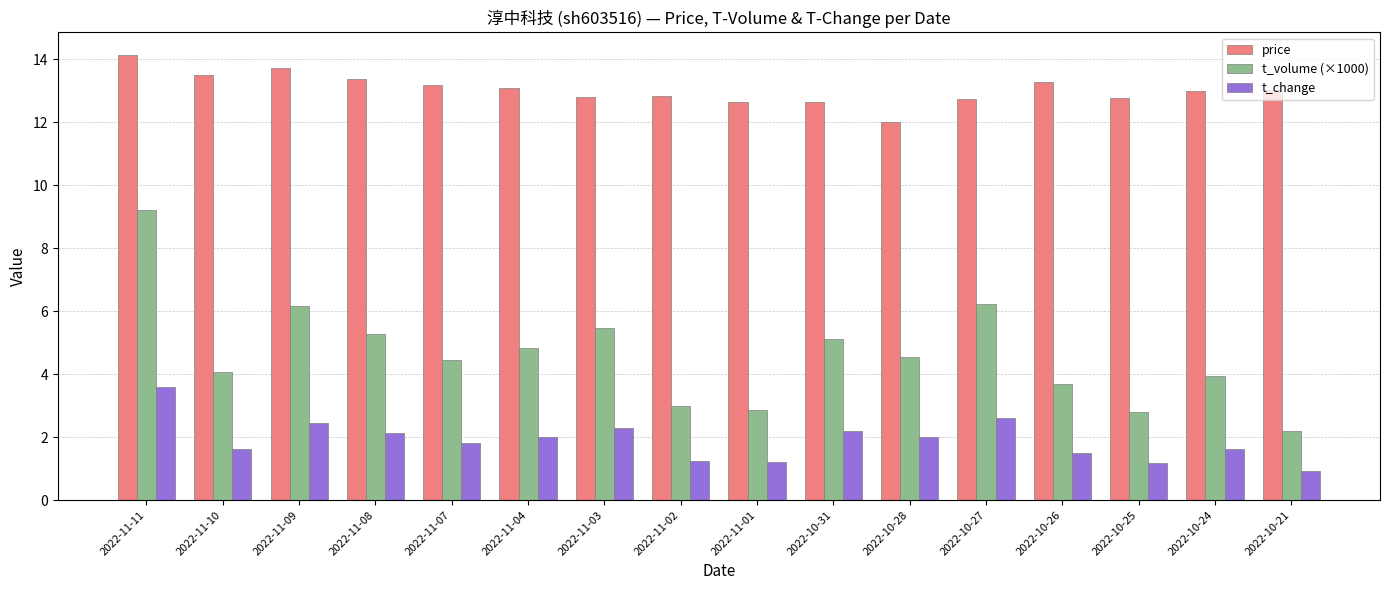

What is the approximate value of t_change at 2022-11-01?

1.2